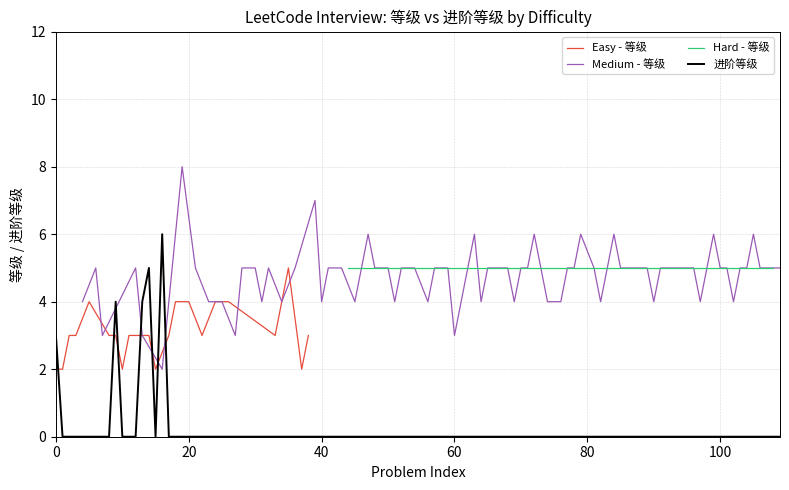

In Hard, how many points are higher than both neighbors (excluding endpoints)?

13